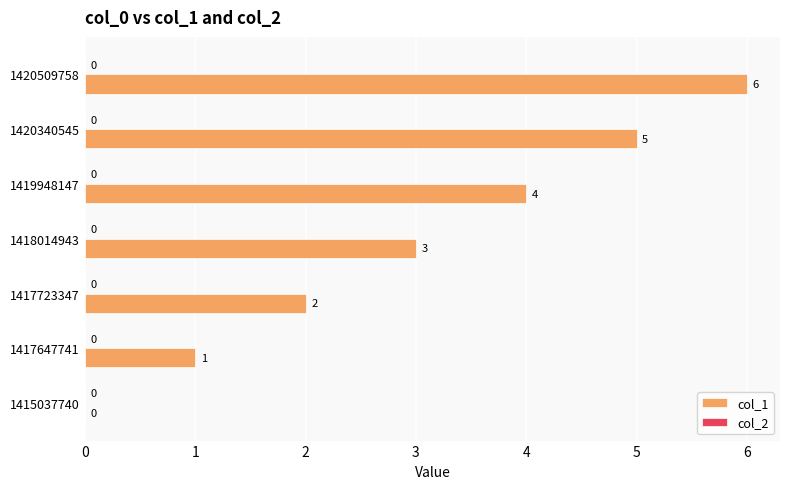

What is the sum of all values?

21